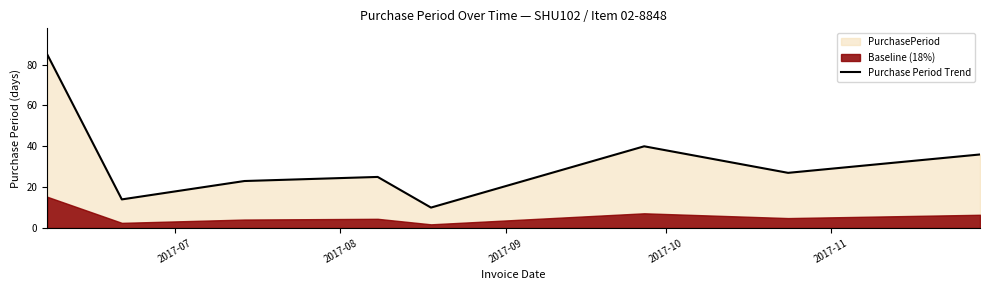

What is the minimum value shown in the chart?

10